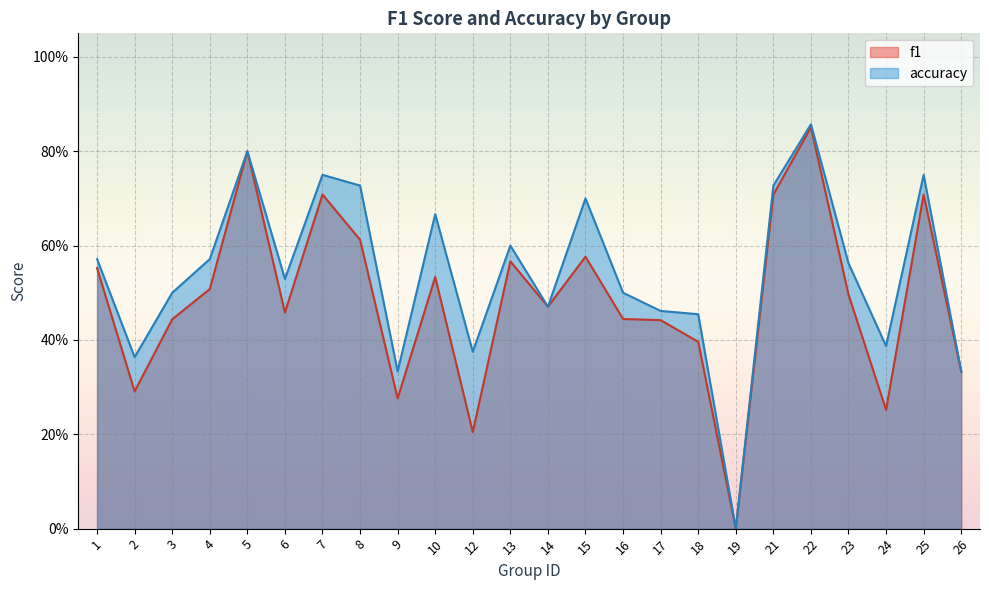

True or false: f1 and accuracy intersect in this chart.

False